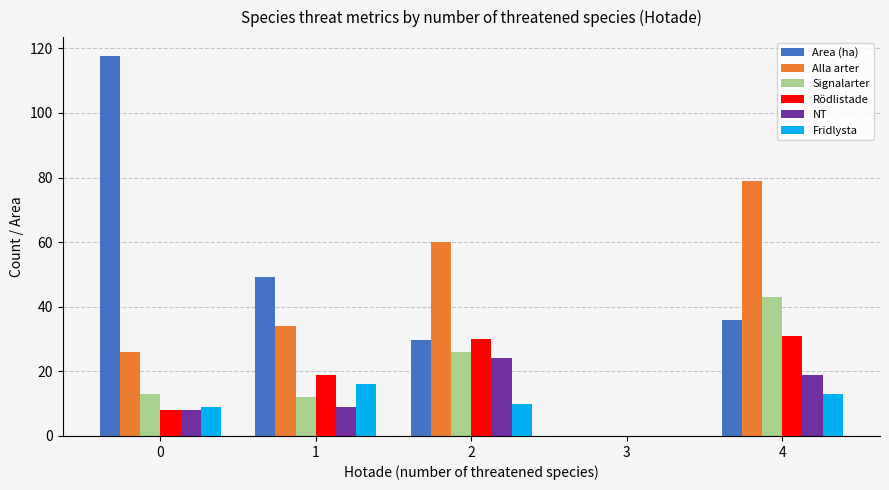

Is it true that Area (ha) equals 0.0 at 3?

True